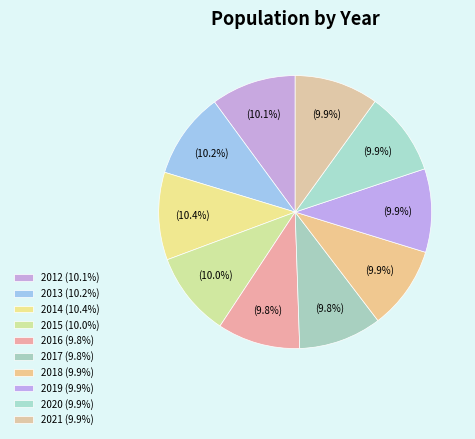

How many slices are in this pie chart?

10